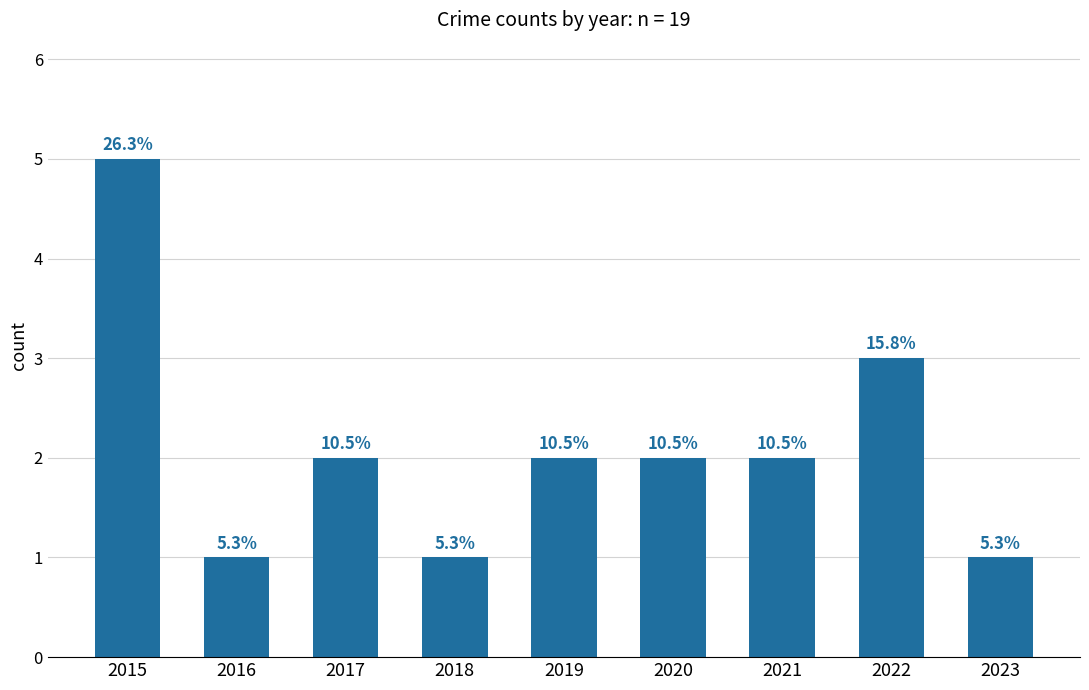

Are the bars horizontal?

No